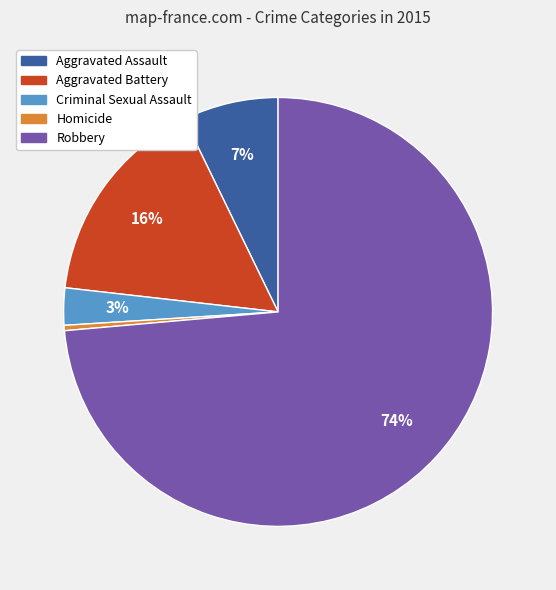

Does any single category account for the majority?

Yes